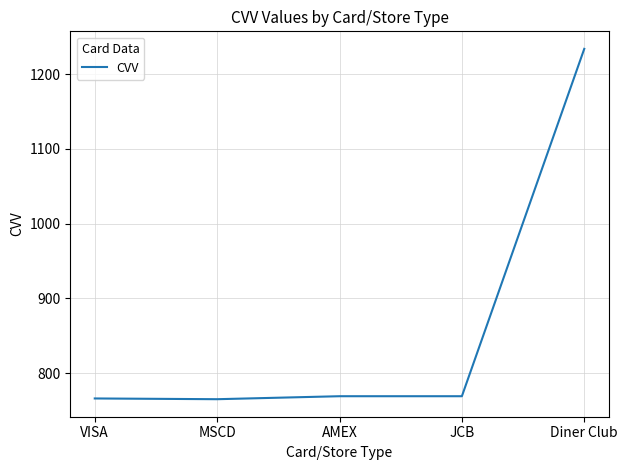

What is the ratio of the value at MSCD to the value at AMEX?

1.0